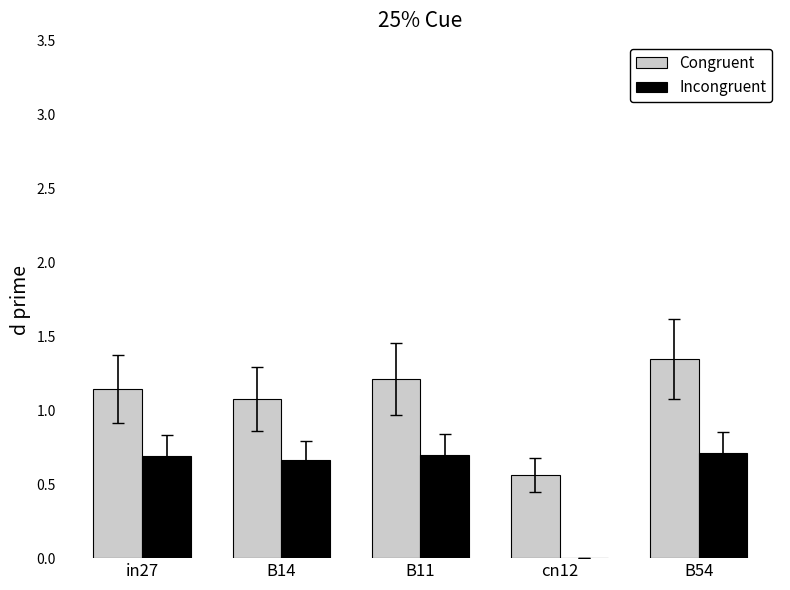

What are all the series names shown in the legend?

Congruent, Incongruent